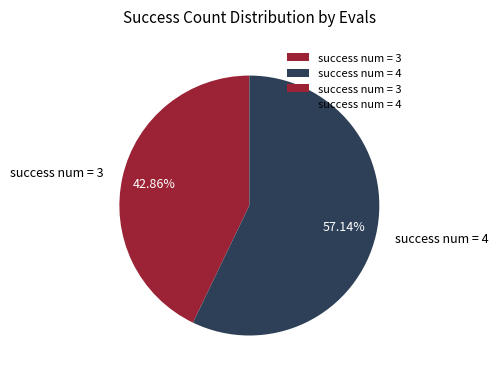

Is the sum of success num = 4 and success num = 3 greater than half?

Yes